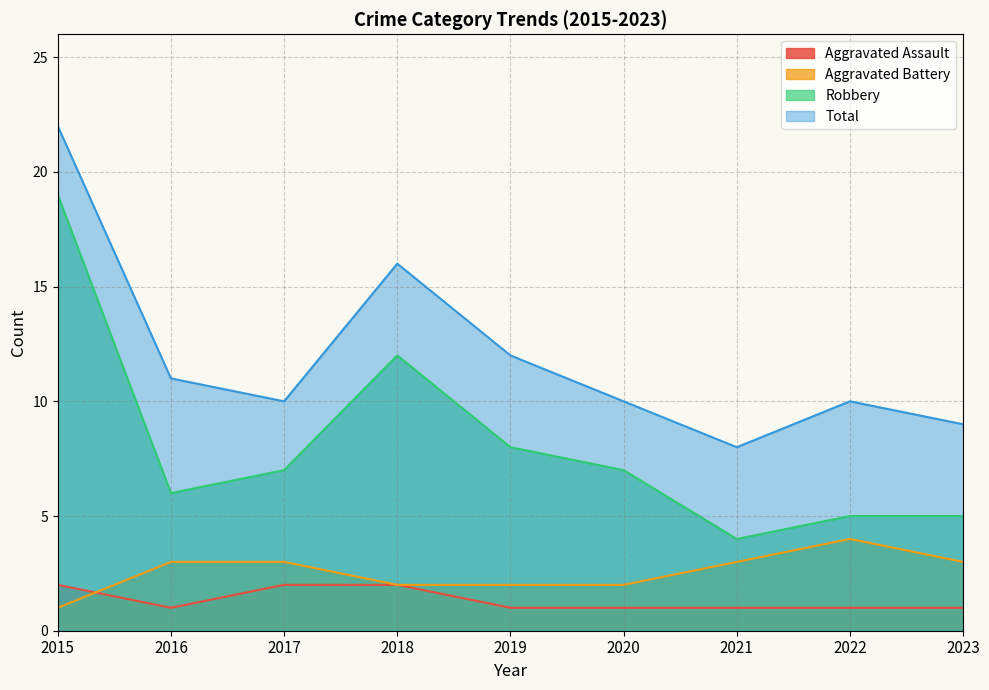

Rank the series at 2017 from highest to lowest value.

Total, Robbery, Aggravated Battery, Aggravated Assault